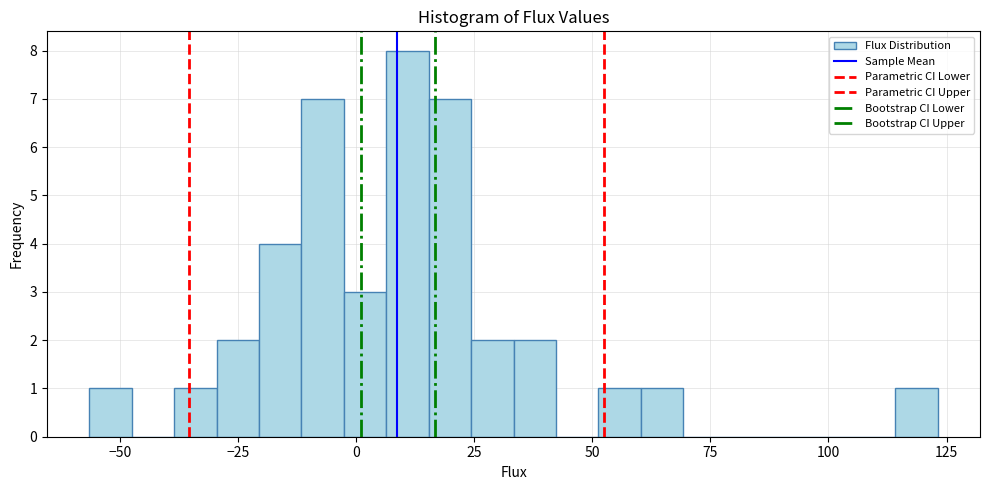

Read against the x-axis, roughly where is the centre of the tallest bar?

10